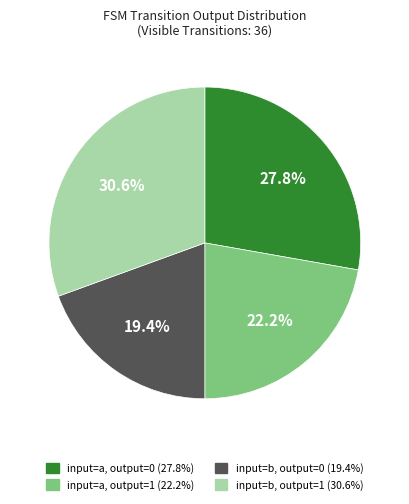

Is there any slice that represents more than half of the pie?

No